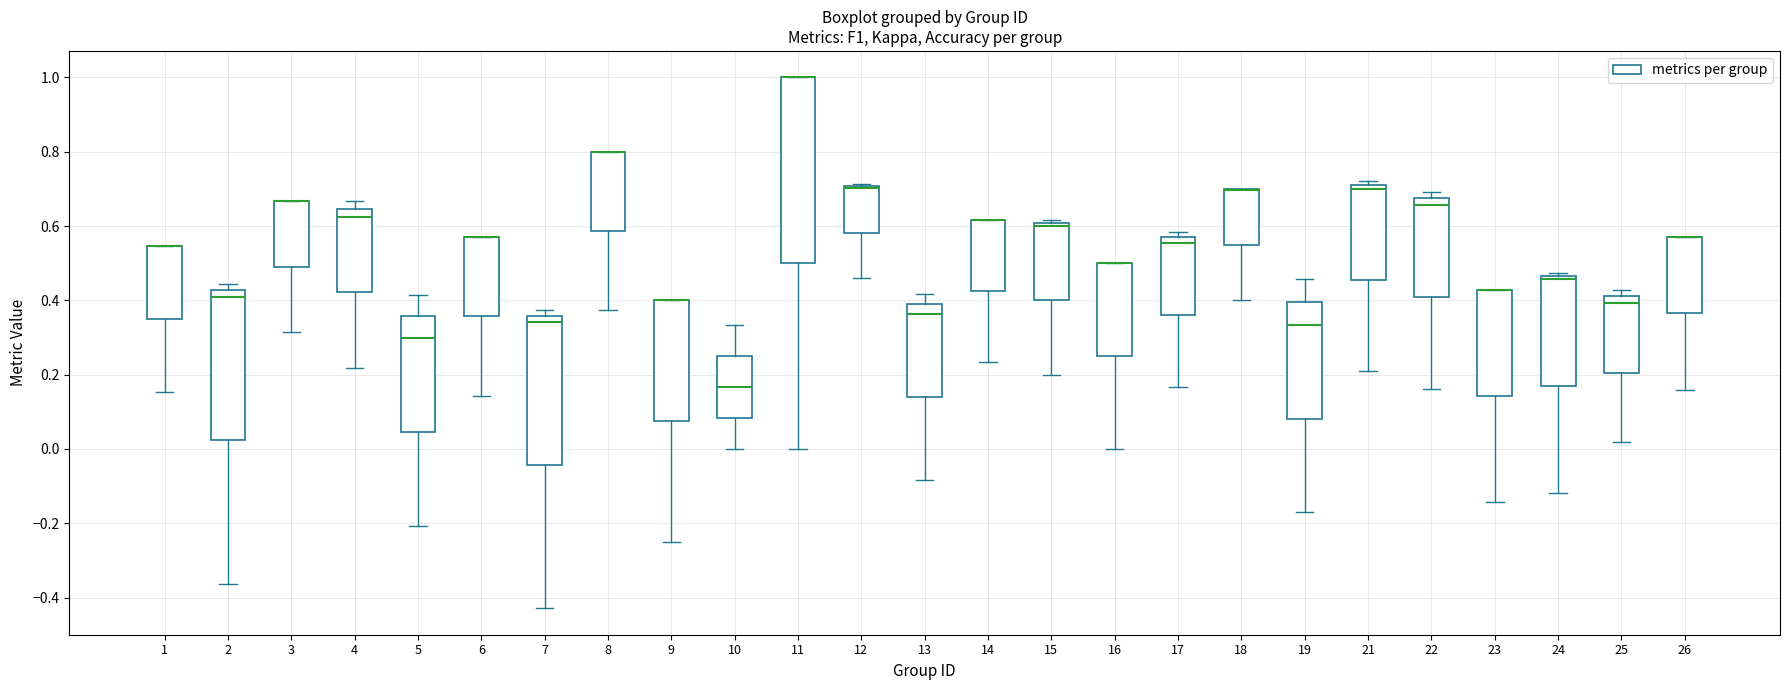

Reading left to right, transcribe this box plot: for each box, give where its median line is, the range the box spans, and where its two whiskers end, as read against the y-axis. The values are not printed on the chart, so give them approximately, as read against the axis.

1: median 0.54 (drawn on the box's upper edge), box 0.34 to 0.54, whiskers 0.16 to 0.54
2: median 0.42 (just below the box's upper edge), box 0.02 to 0.42, whiskers -0.36 to 0.44
3: median 0.66 (drawn on the box's upper edge), box 0.50 to 0.66, whiskers 0.32 to 0.66
4: median 0.62, box 0.42 to 0.64, whiskers 0.22 to 0.66
5: median 0.30, box 0.04 to 0.36, whiskers -0.20 to 0.42
6: median 0.58 (drawn on the box's upper edge), box 0.36 to 0.58, whiskers 0.14 to 0.58
7: median 0.34, box -0.04 to 0.36, whiskers -0.42 to 0.38
8: median 0.80 (drawn on the box's upper edge), box 0.58 to 0.80, whiskers 0.38 to 0.80
9: median 0.40 (drawn on the box's upper edge), box 0.08 to 0.40, whiskers -0.24 to 0.40
10: median 0.16, box 0.08 to 0.26, whiskers 0.00 to 0.34
11: median 1.00 (drawn on the box's upper edge), box 0.50 to 1.00, whiskers 0.00 to 1.00
12: median 0.70 (drawn on the box's upper edge), box 0.58 to 0.70, whiskers 0.46 to 0.72
13: median 0.36, box 0.14 to 0.40, whiskers -0.08 to 0.42
14: median 0.62 (drawn on the box's upper edge), box 0.42 to 0.62, whiskers 0.24 to 0.62
15: median 0.60 (just below the box's upper edge), box 0.40 to 0.60, whiskers 0.20 to 0.62
16: median 0.50 (drawn on the box's upper edge), box 0.26 to 0.50, whiskers 0.00 to 0.50
17: median 0.56 (just below the box's upper edge), box 0.36 to 0.56, whiskers 0.16 to 0.58
18: median 0.70 (drawn on the box's upper edge), box 0.54 to 0.70, whiskers 0.40 to 0.70
19: median 0.34, box 0.08 to 0.40, whiskers -0.18 to 0.46
21: median 0.70, box 0.46 to 0.72, whiskers 0.22 to 0.72 (just above the box's upper edge)
22: median 0.66, box 0.40 to 0.68, whiskers 0.16 to 0.70
23: median 0.42 (drawn on the box's upper edge), box 0.14 to 0.42, whiskers -0.14 to 0.42
24: median 0.46 (just below the box's upper edge), box 0.18 to 0.46, whiskers -0.12 to 0.48
25: median 0.40, box 0.20 to 0.42, whiskers 0.02 to 0.42 (just above the box's upper edge)
26: median 0.58 (drawn on the box's upper edge), box 0.36 to 0.58, whiskers 0.16 to 0.58